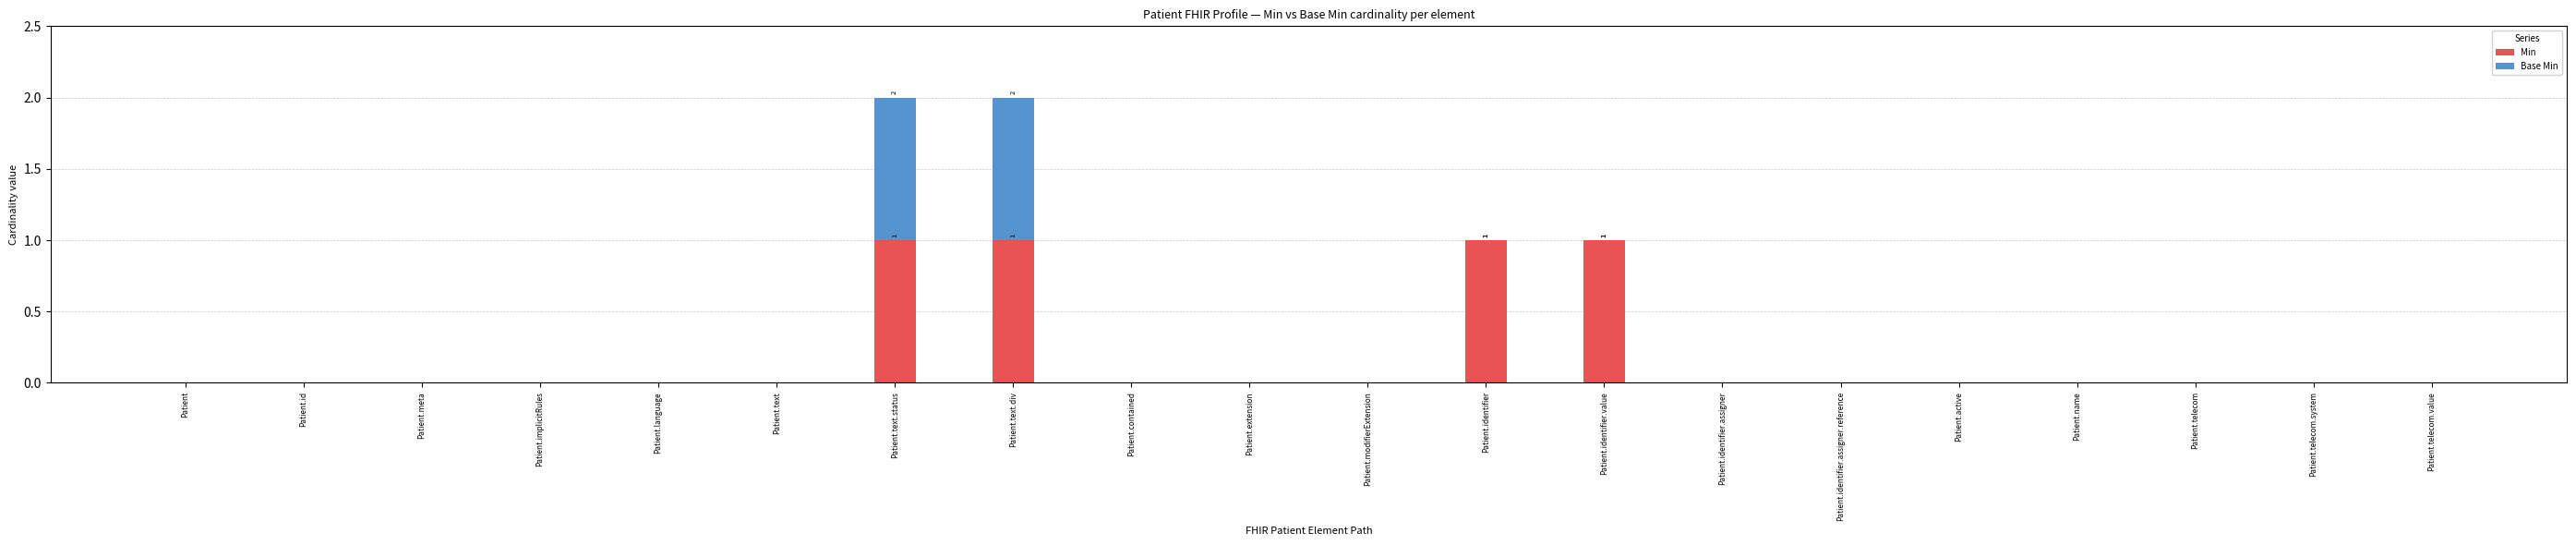

How many categories are shown in the chart?

20